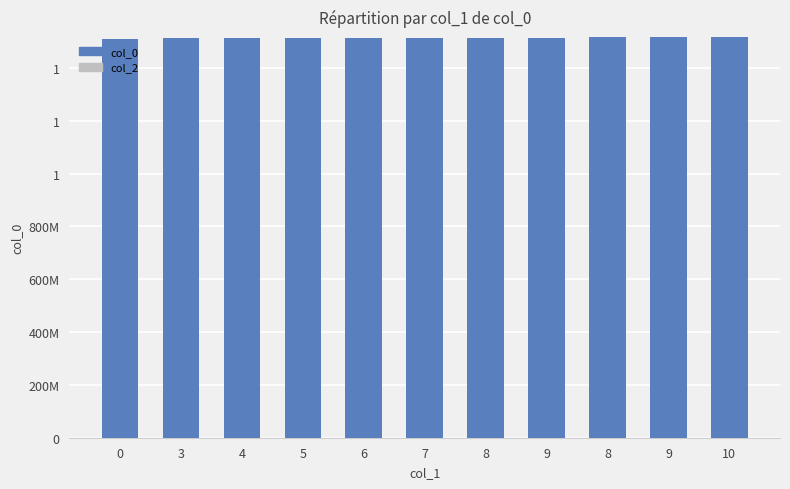

Reading left to right, transcribe all the data shown in this chart.

col_0: 0=1509639232	3=1512105264	4=1512177322	5=1512270853	6=1512483371	7=1513095273	8=1513527294	9=1514484873	8=1516158909	9=1516382122	10=1516846514
col_2: 0=0	3=0	4=0	5=0	6=0	7=0	8=0	9=0	8=0	9=0	10=0